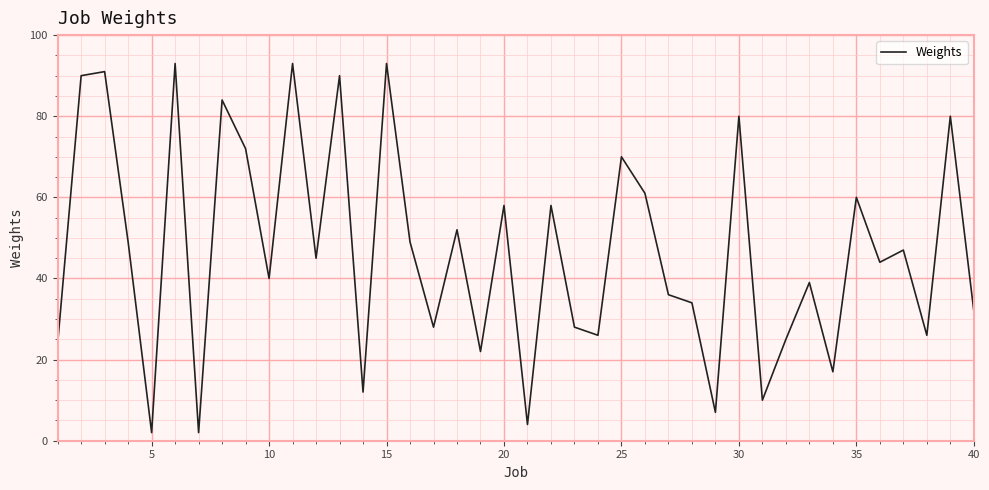

What is the maximum value shown in the chart?

93